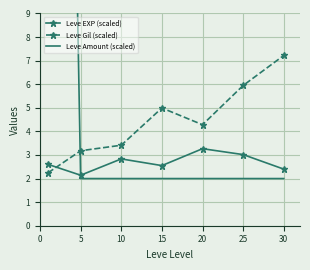

Reading left to right, what are all the values shown in this chart?

Leve EXP (scaled): 2.6	2.1	2.8	2.5	3.3	3.0	2.4
Leve Gil (scaled): 2.2	3.2	3.4	5.0	4.3	5.9	7.2
Leve Amount (scaled): 76.7	2.0	2.0	2.0	2.0	2.0	2.0